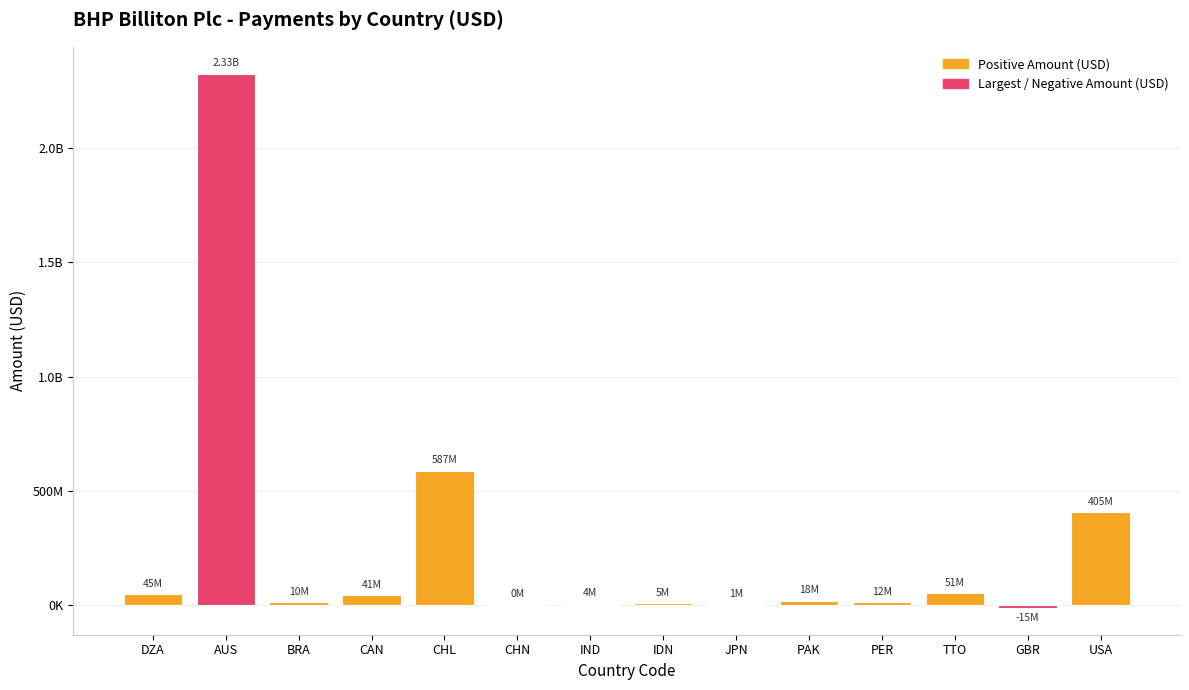

Are the bars horizontal?

No